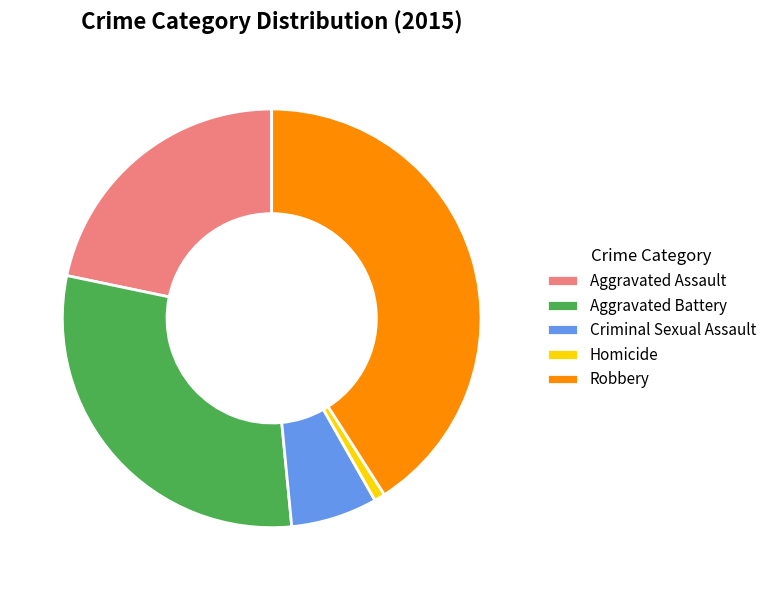

How many slices are in this pie chart?

5